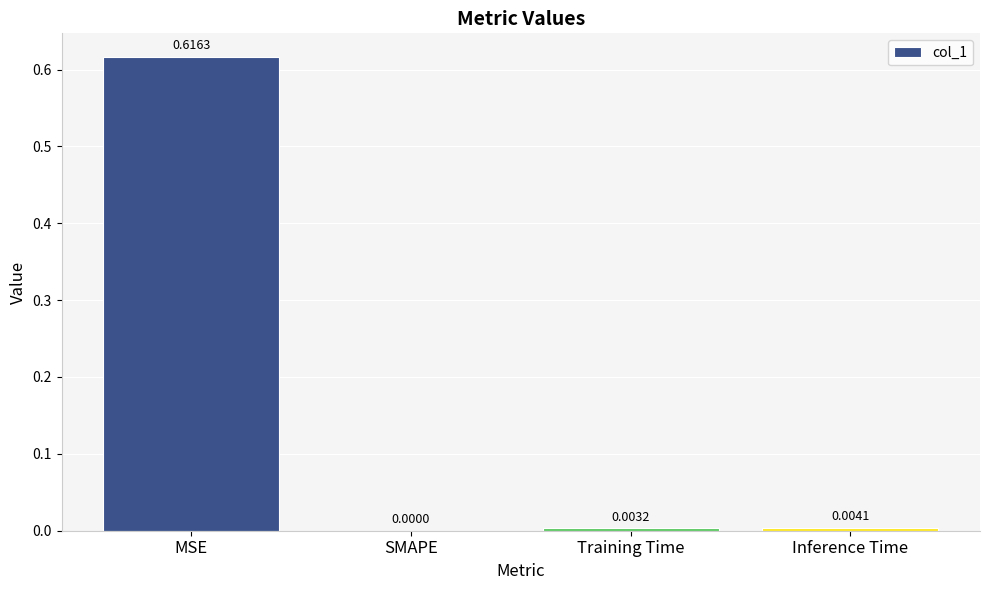

Between Inference Time and MSE, which is larger?

MSE